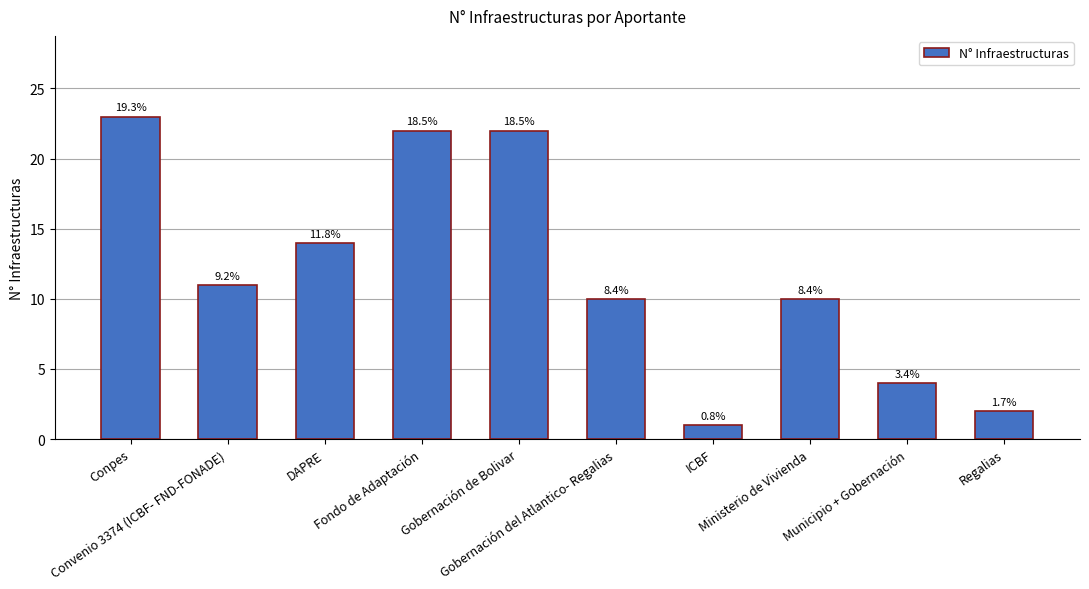

True or false: the data shows 11 at Convenio 3374 (ICBF- FND-FONADE).

True